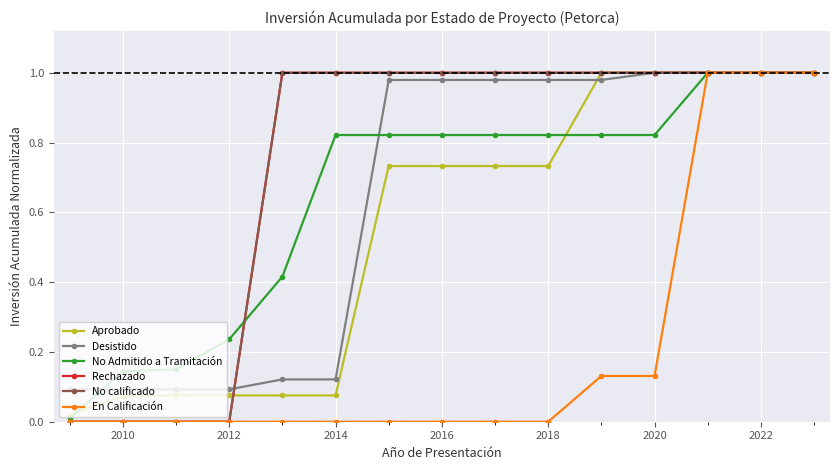

Does the chart have visible grid lines?

Yes